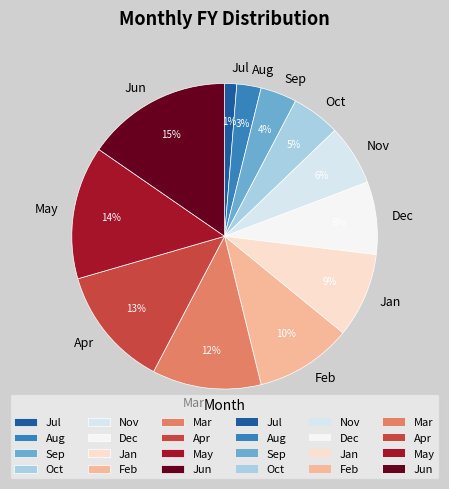

Rank the categories by value from highest to lowest.

Jun, May, Apr, Mar, Feb, Jan, Dec, Nov, Oct, Sep, Aug, Jul